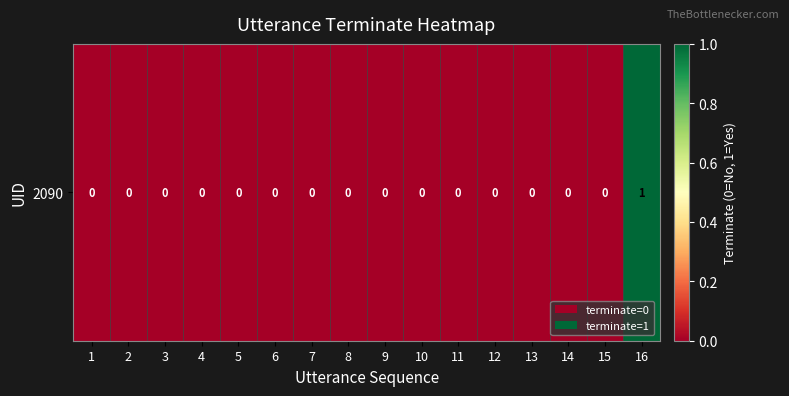

Rank the categories by value from highest to lowest.

16, 1, 2, 3, 4, 5, 6, 7, 8, 9, 10, 11, 12, 13, 14, 15